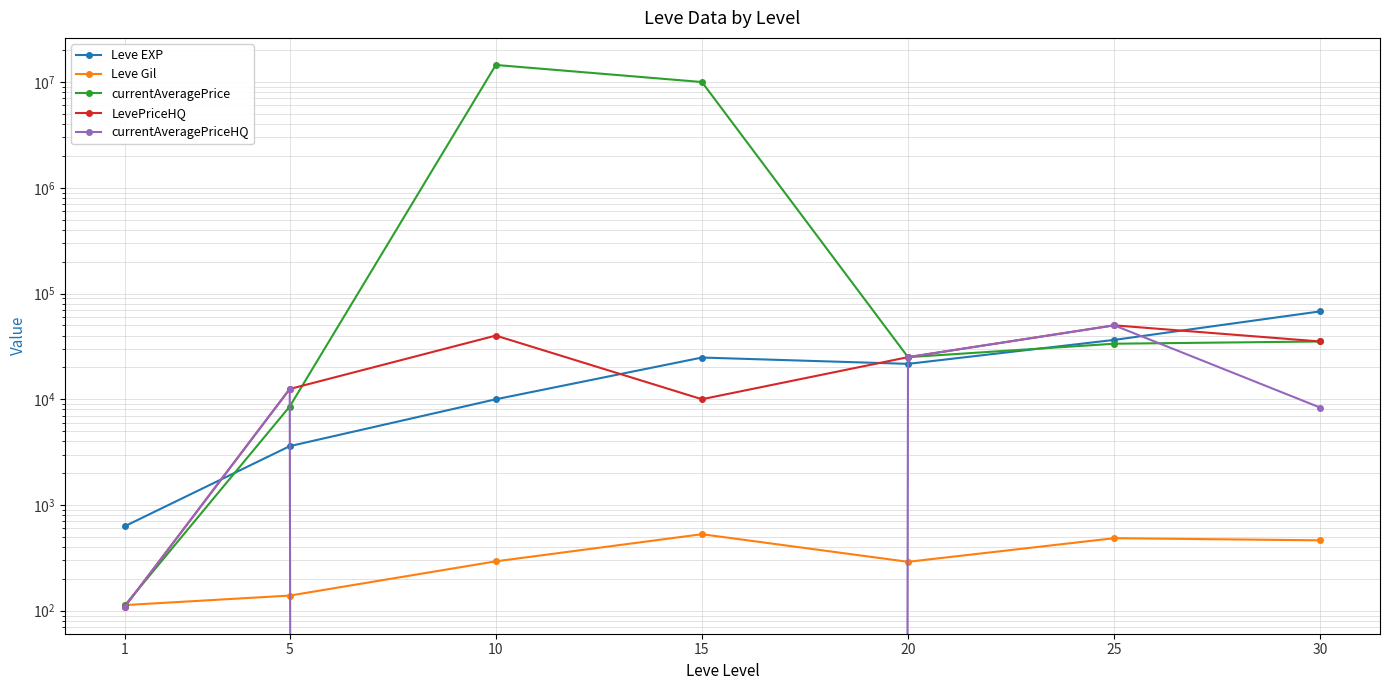

How many distinct data groups are displayed?

5